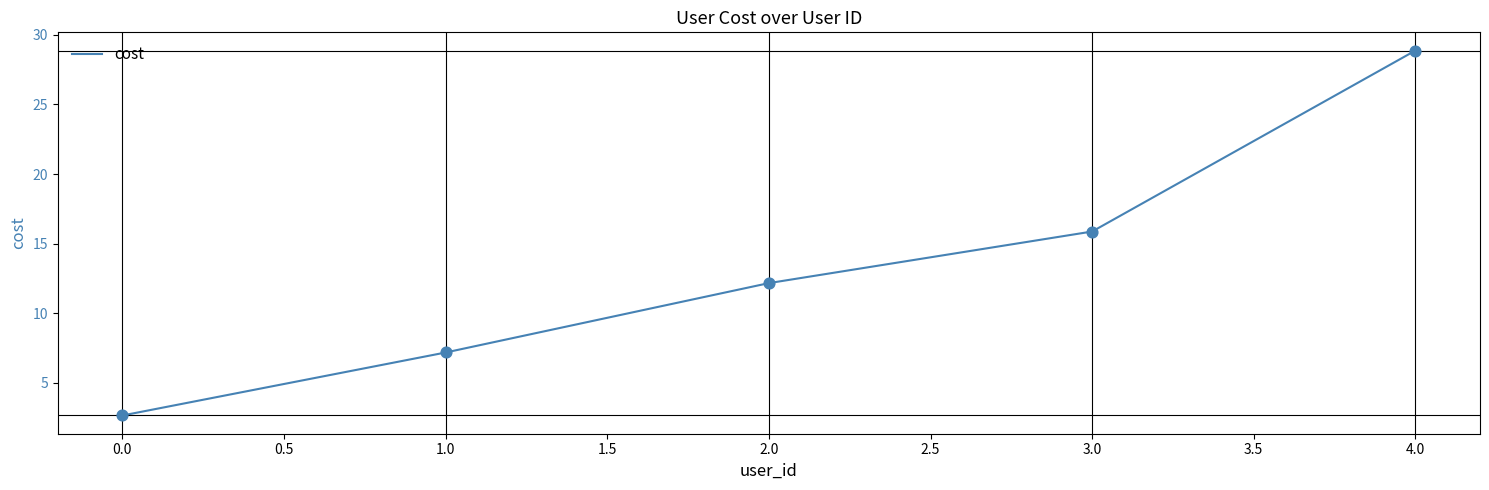

Between 3.0 and 0.0, which is larger?

3.0